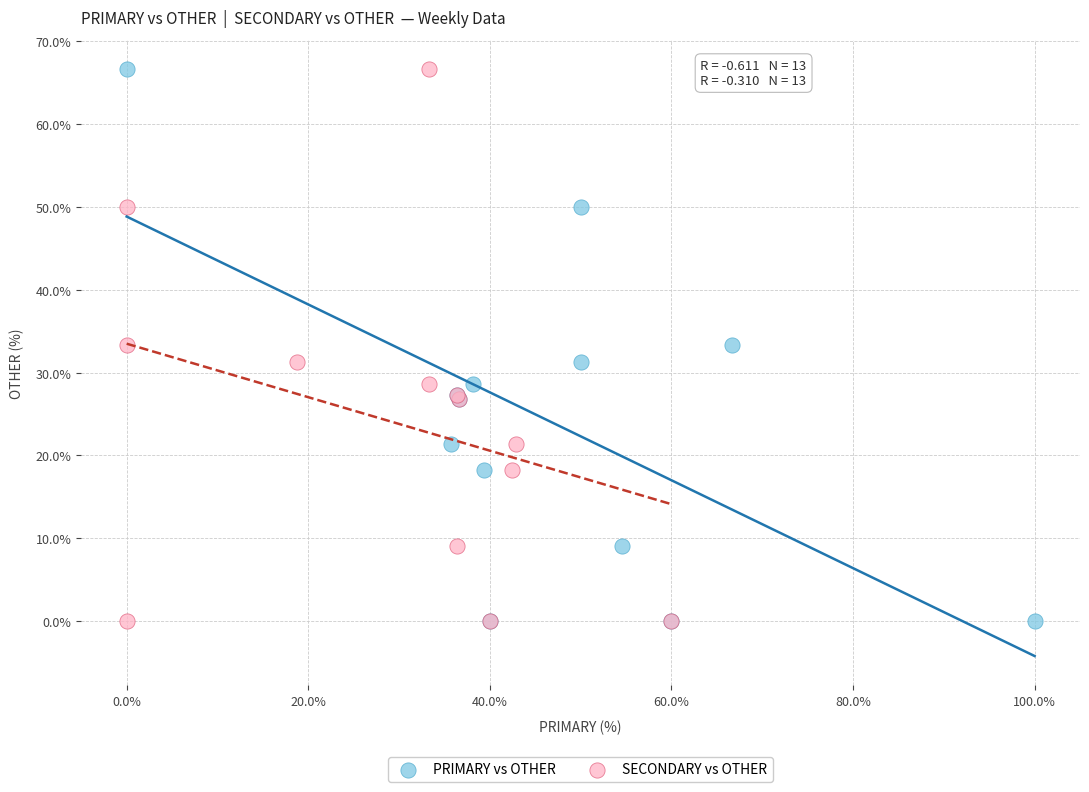

What are all the series names shown in the legend?

PRIMARY vs OTHER, SECONDARY vs OTHER